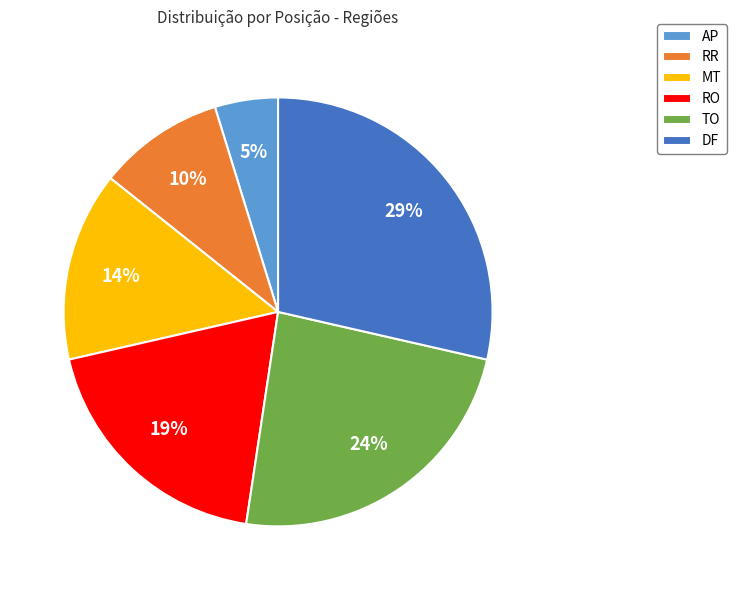

To the nearest percent, what is the average slice percentage?

17%